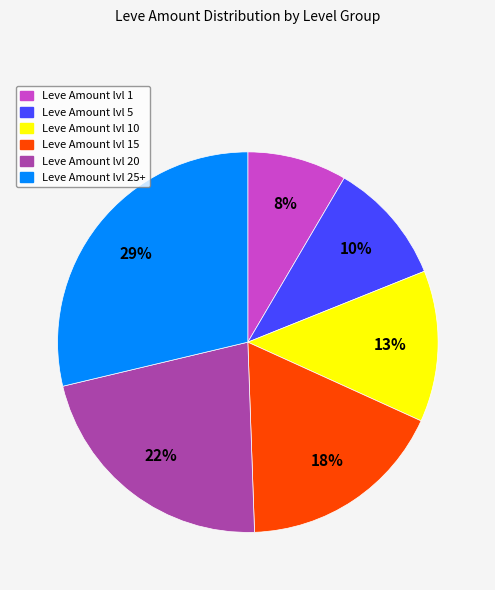

Does any single category account for the majority?

No